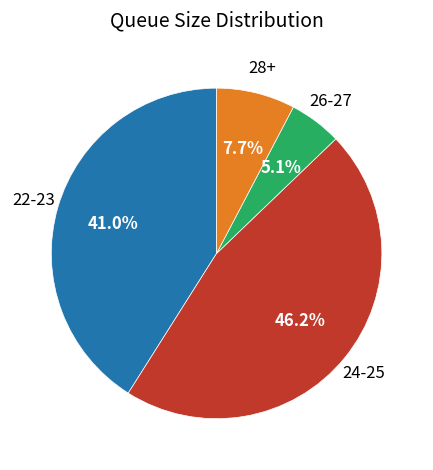

Does any single category account for the majority?

No